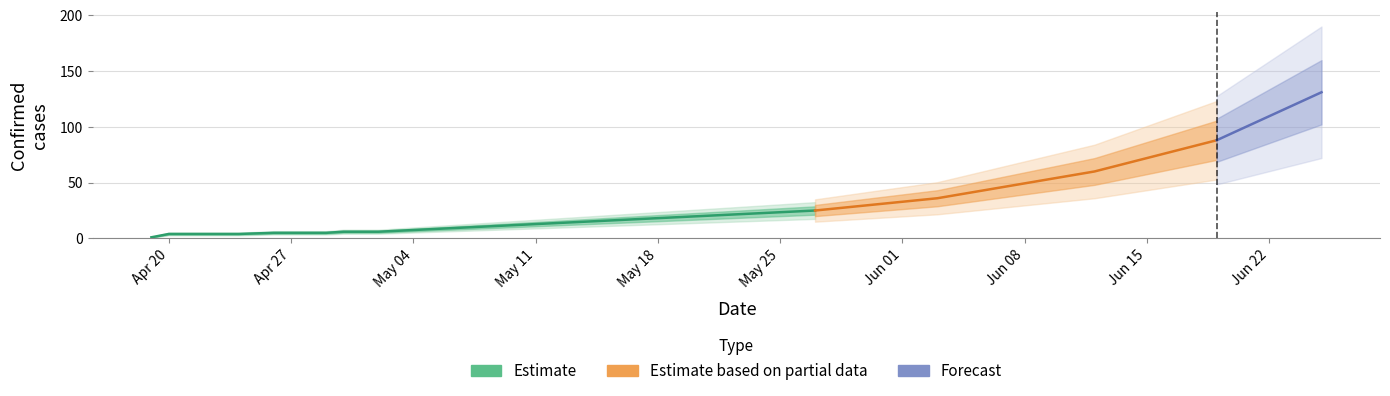

Reading left to right, extract all data points from this chart.

2020-04-19=1	2020-04-20=4	2020-04-22=4	2020-04-23=4	2020-04-24=4	2020-04-26=5	2020-04-28=5	2020-04-29=5	2020-04-30=6	2020-05-01=6	2020-05-02=6	2020-05-27=25	2020-06-03=36	2020-06-12=60	2020-06-19=88	2020-06-25=131